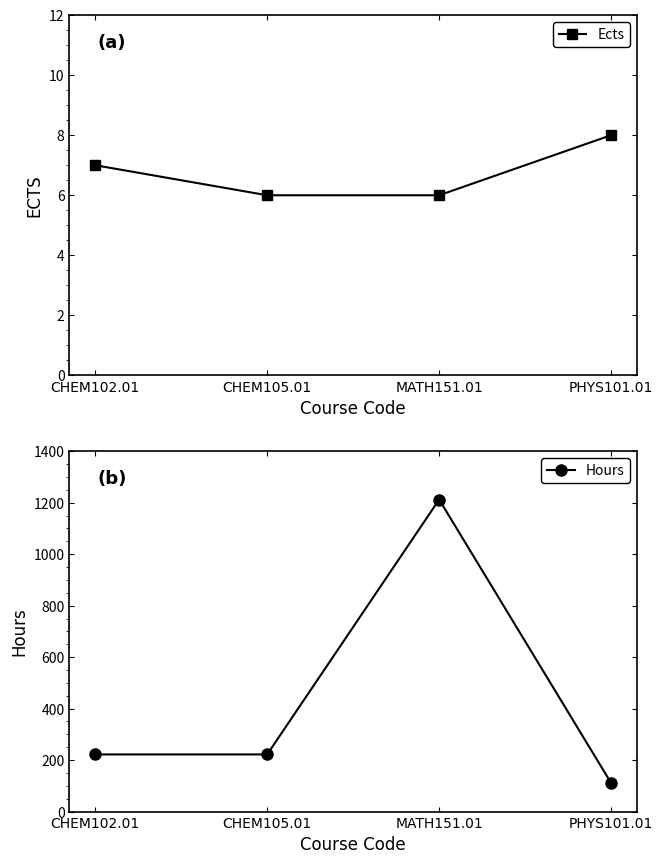

Is it true that Ects equals 8 at PHYS101.01?

True